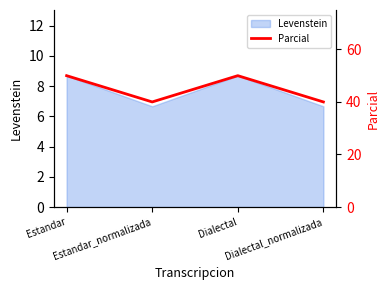

List the labels in order of value, largest first.

Estandar, Dialectal, Estandar_normalizada, Dialectal_normalizada